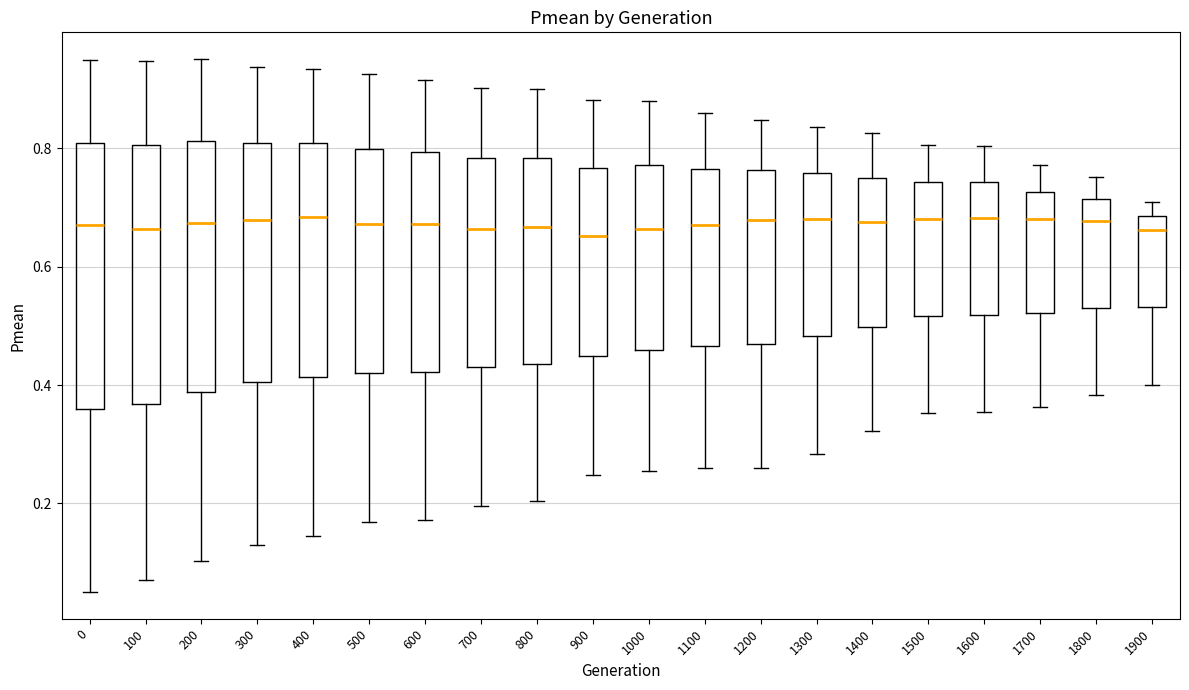

Reading left to right, transcribe this box plot: for each box, give where its median line is, the range the box spans, and where its two whiskers end, as read against the y-axis. The values are not printed on the chart, so give them approximately, as read against the axis.

0: median 0.68, box 0.36 to 0.82, whiskers 0.06 to 0.96
100: median 0.66, box 0.36 to 0.80, whiskers 0.08 to 0.94
200: median 0.68, box 0.38 to 0.82, whiskers 0.10 to 0.96
300: median 0.68, box 0.40 to 0.80, whiskers 0.14 to 0.94
400: median 0.68, box 0.42 to 0.80, whiskers 0.14 to 0.94
500: median 0.68, box 0.42 to 0.80, whiskers 0.16 to 0.92
600: median 0.68, box 0.42 to 0.80, whiskers 0.18 to 0.92
700: median 0.66, box 0.44 to 0.78, whiskers 0.20 to 0.90
800: median 0.66, box 0.44 to 0.78, whiskers 0.20 to 0.90
900: median 0.66, box 0.44 to 0.76, whiskers 0.24 to 0.88
1000: median 0.66, box 0.46 to 0.78, whiskers 0.26 to 0.88
1100: median 0.68, box 0.46 to 0.76, whiskers 0.26 to 0.86
1200: median 0.68, box 0.48 to 0.76, whiskers 0.26 to 0.84
1300: median 0.68, box 0.48 to 0.76, whiskers 0.28 to 0.84
1400: median 0.68, box 0.50 to 0.76, whiskers 0.32 to 0.82
1500: median 0.68, box 0.52 to 0.74, whiskers 0.36 to 0.80
1600: median 0.68, box 0.52 to 0.74, whiskers 0.36 to 0.80
1700: median 0.68, box 0.52 to 0.72, whiskers 0.36 to 0.78
1800: median 0.68, box 0.54 to 0.72, whiskers 0.38 to 0.76
1900: median 0.66, box 0.54 to 0.68, whiskers 0.40 to 0.70